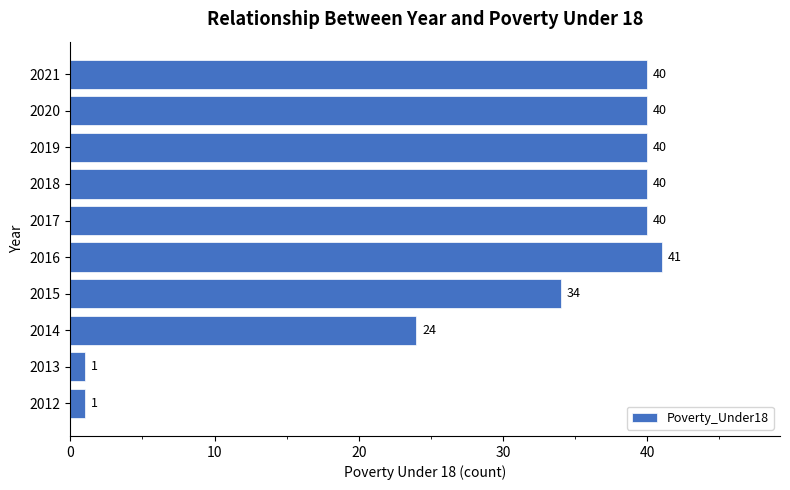

At which label is the value closest to 21?

2014